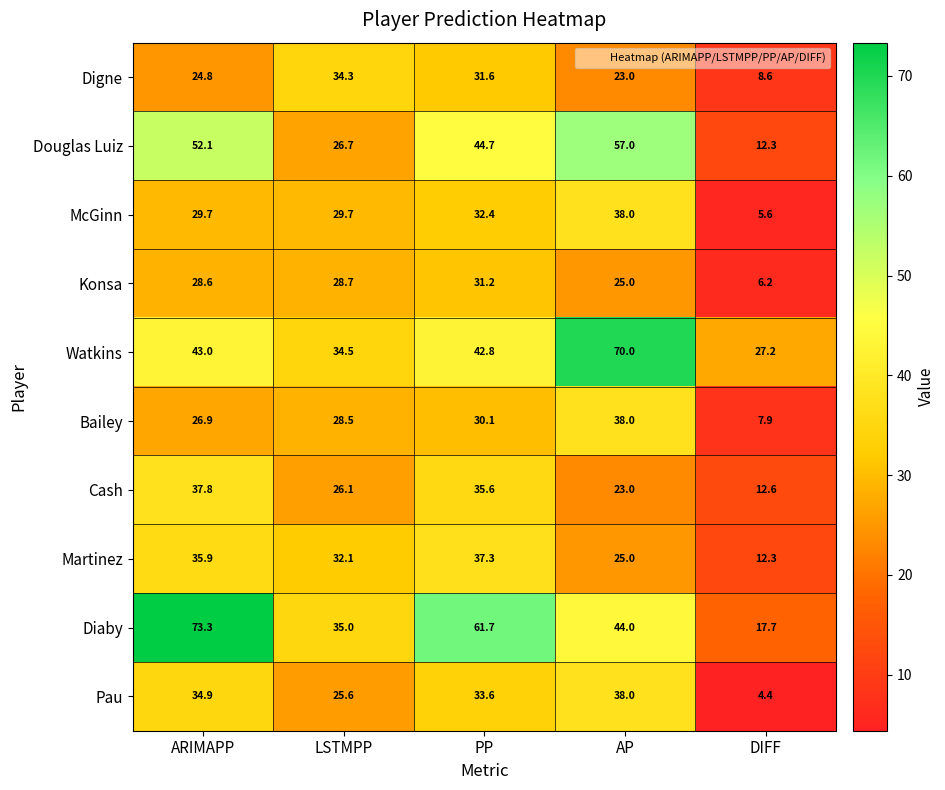

What is the average value of the Watkins series?

43.5